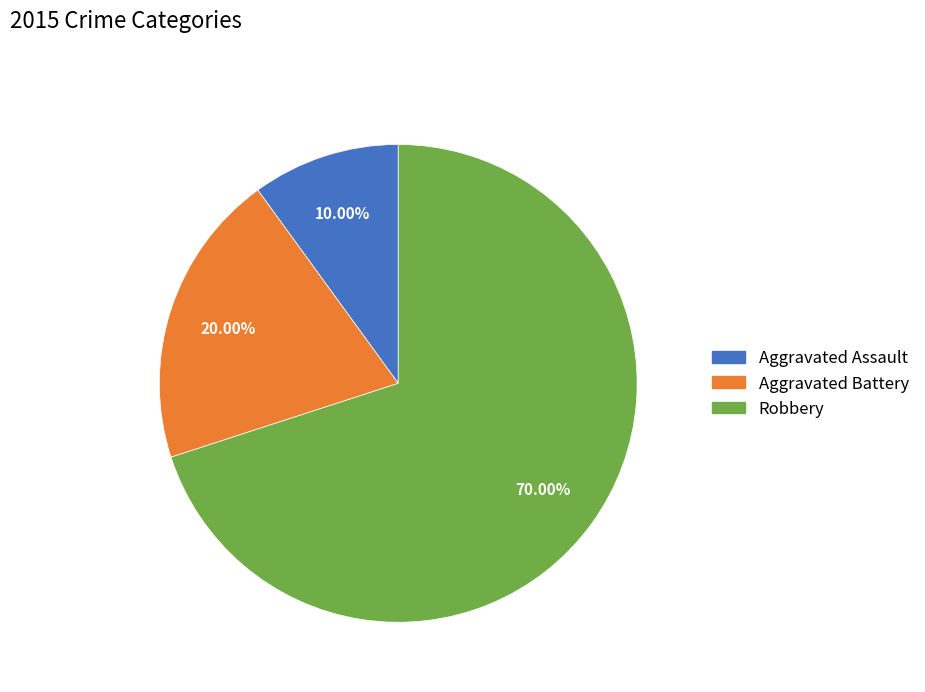

To the nearest percent, what is the difference between the largest and smallest slice percentages?

60%